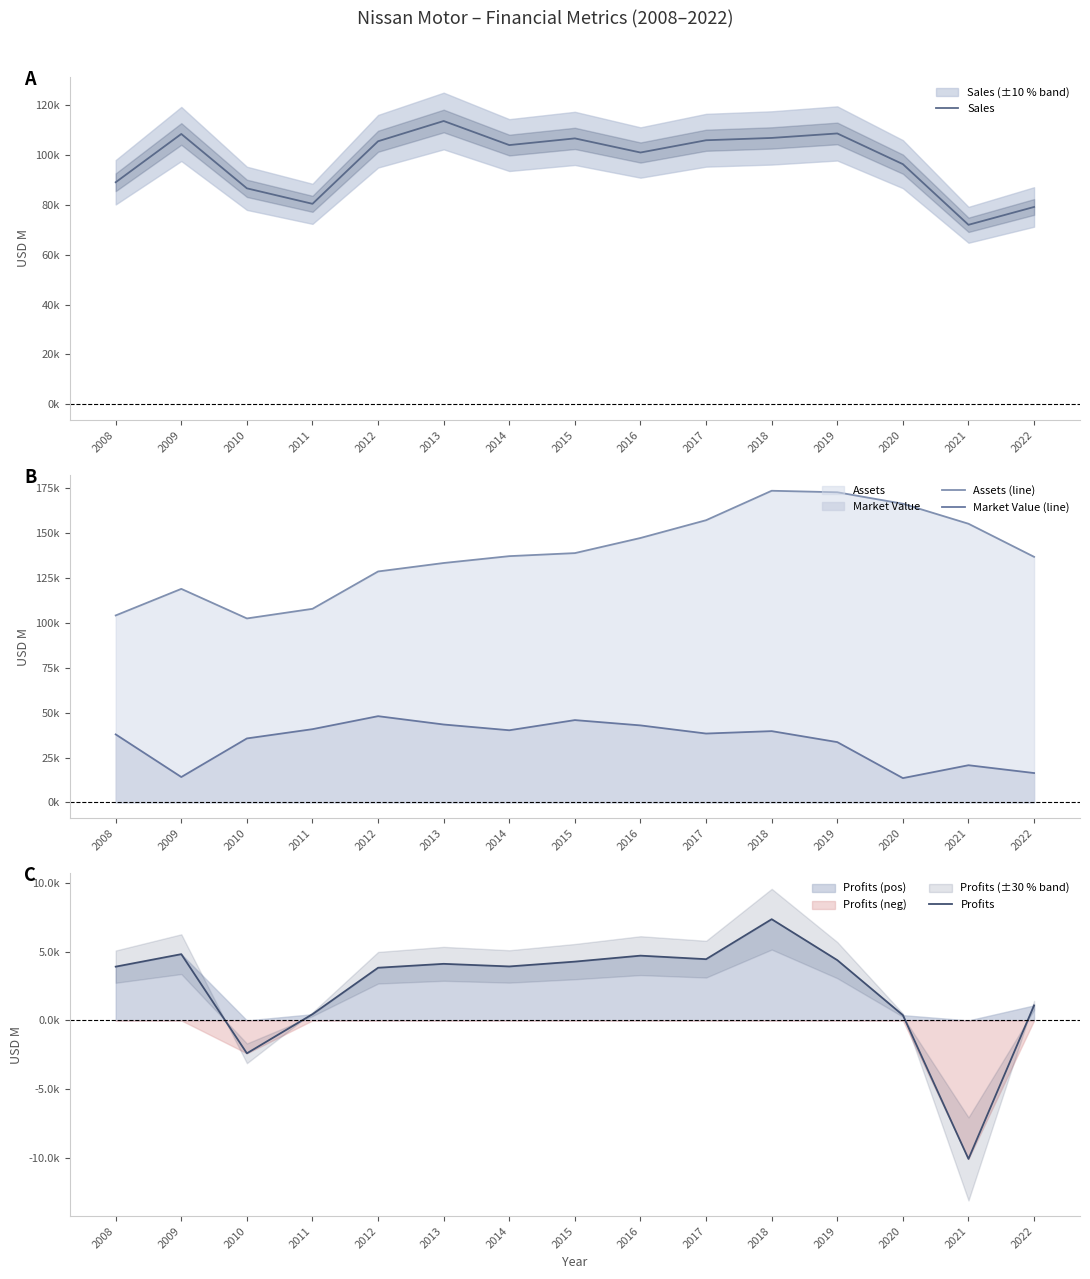

At which category is the sum across all series the highest?

2018